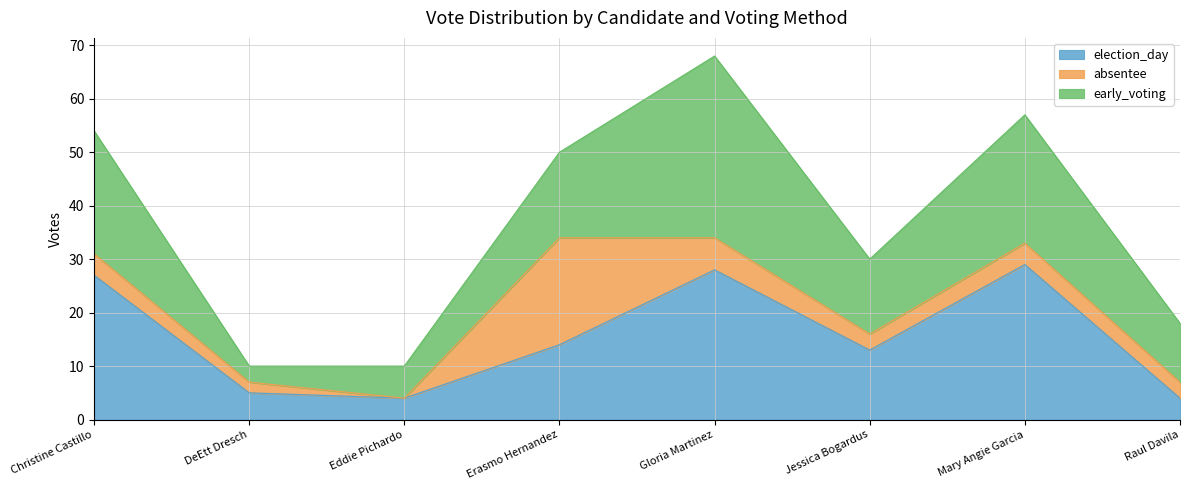

Reading right to left, transcribe all the data shown in this chart.

election_day: 4	29	13	28	14	4	5	27
absentee: 3	4	3	6	20	0	2	4
early_voting: 11	24	14	34	16	6	3	23